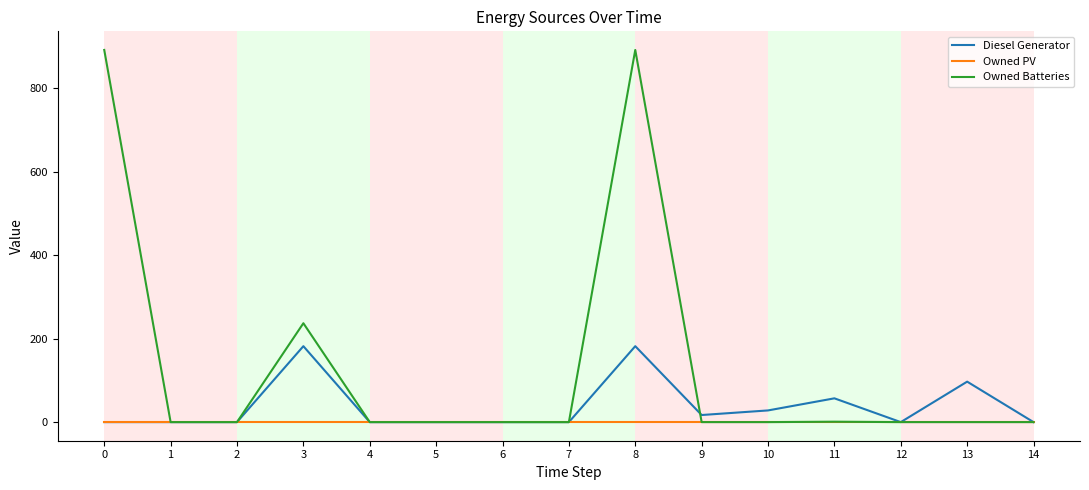

Does the chart display data point markers on the line(s)?

No